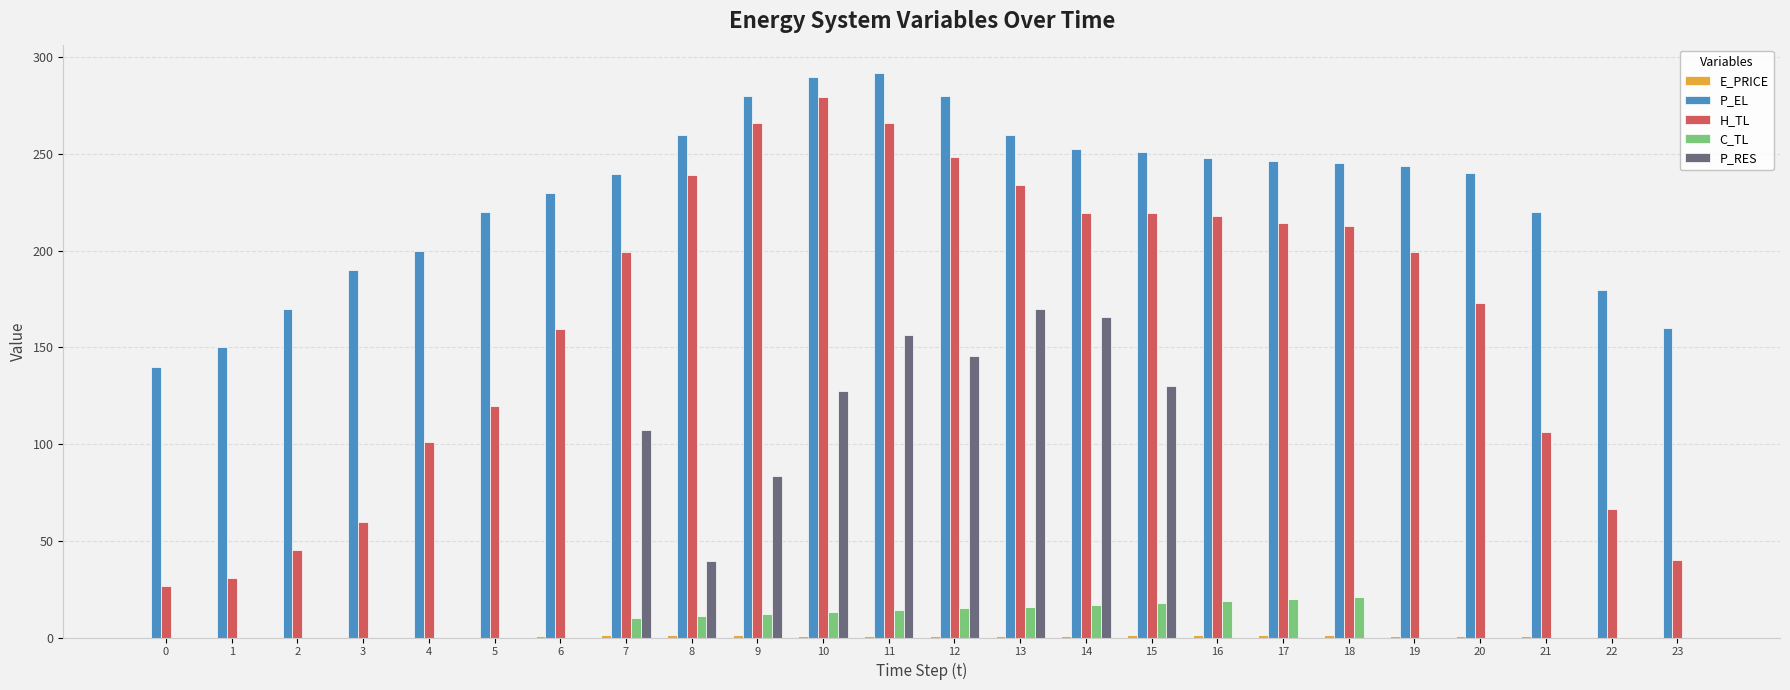

How many groups of bars are there?

24